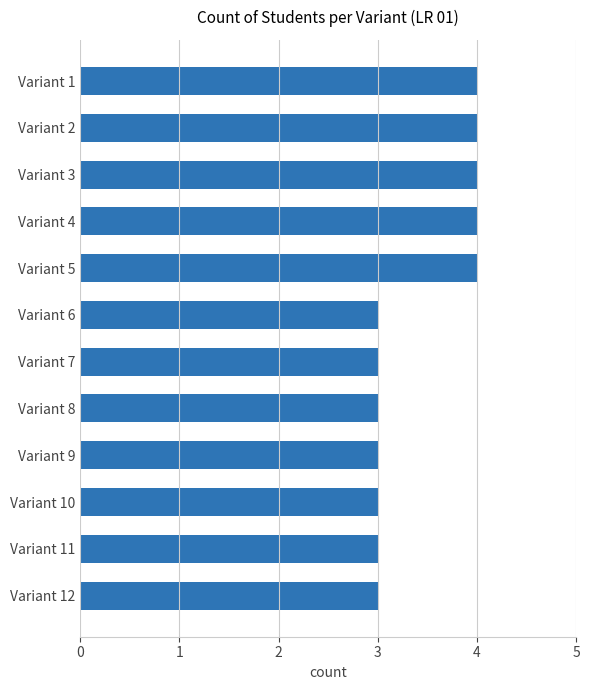

What is the smallest value displayed?

3